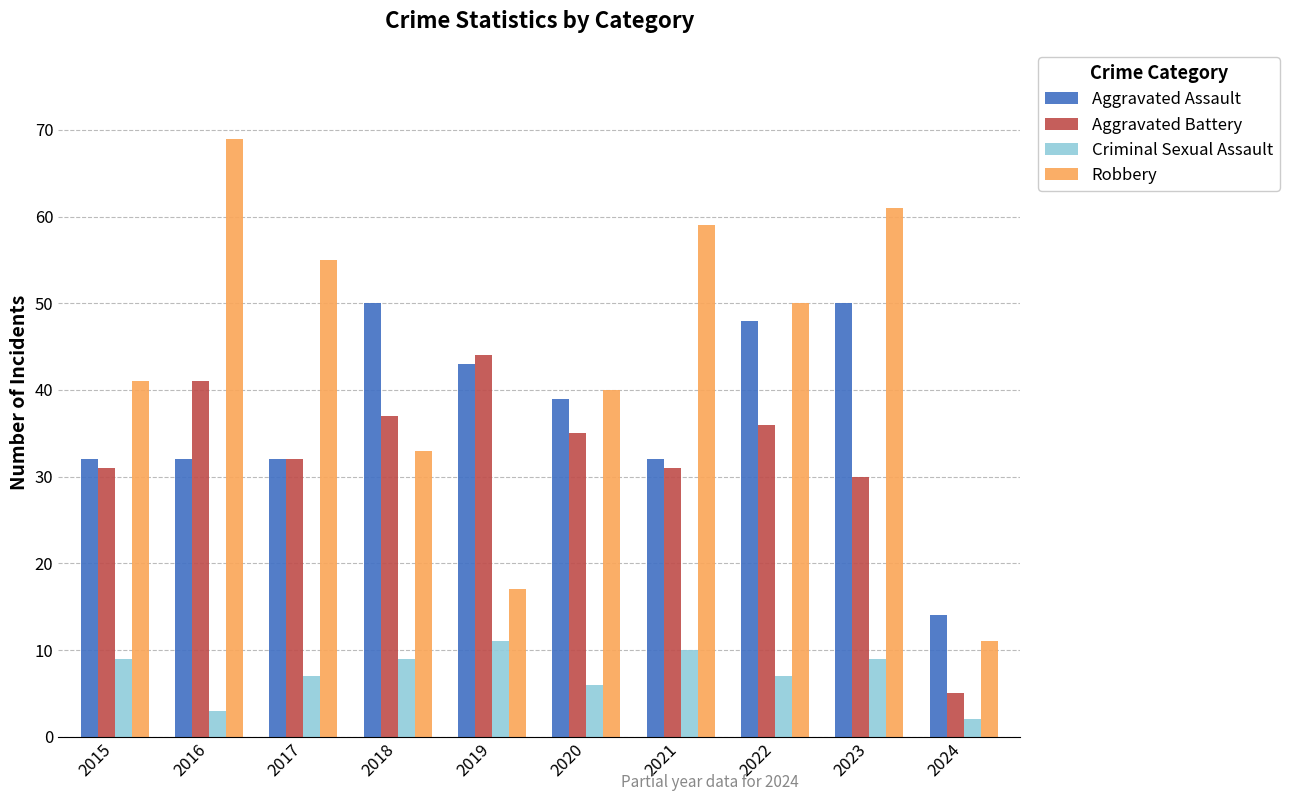

How many data points in Aggravated Assault are less than 39?

5